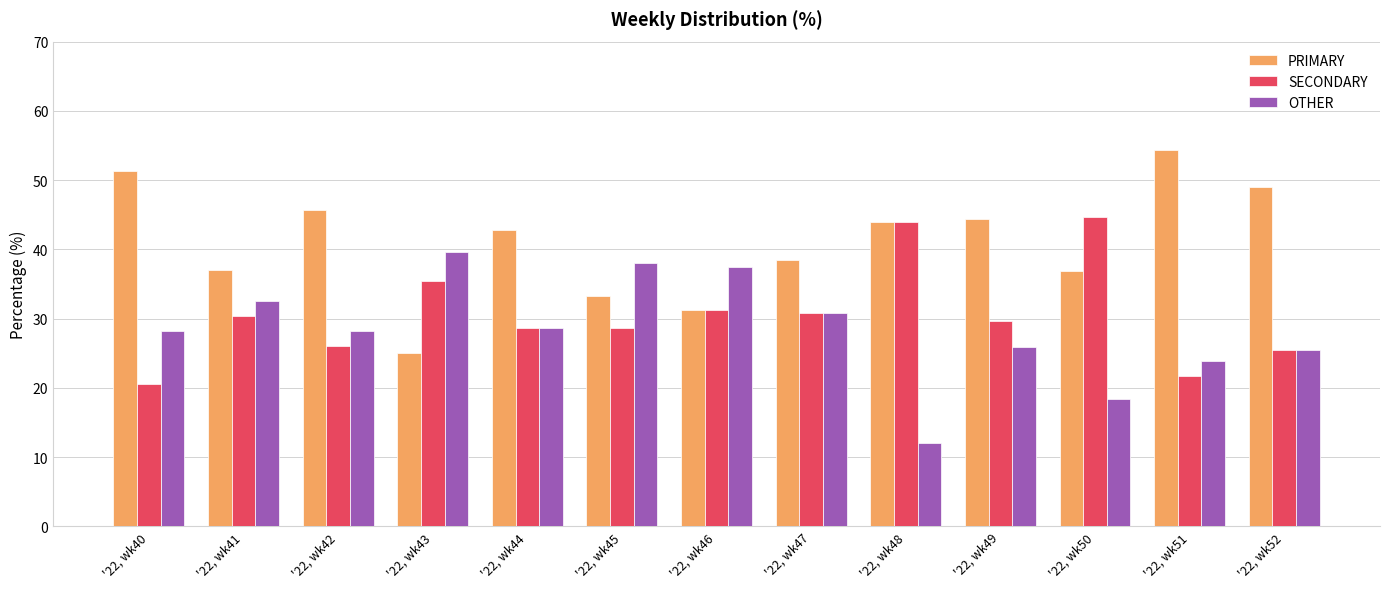

At which label does SECONDARY reach its peak?

'22, wk50